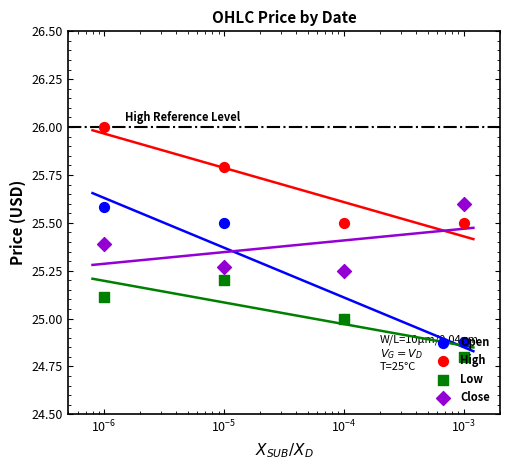

Which series contains the lowest Y value?

Low